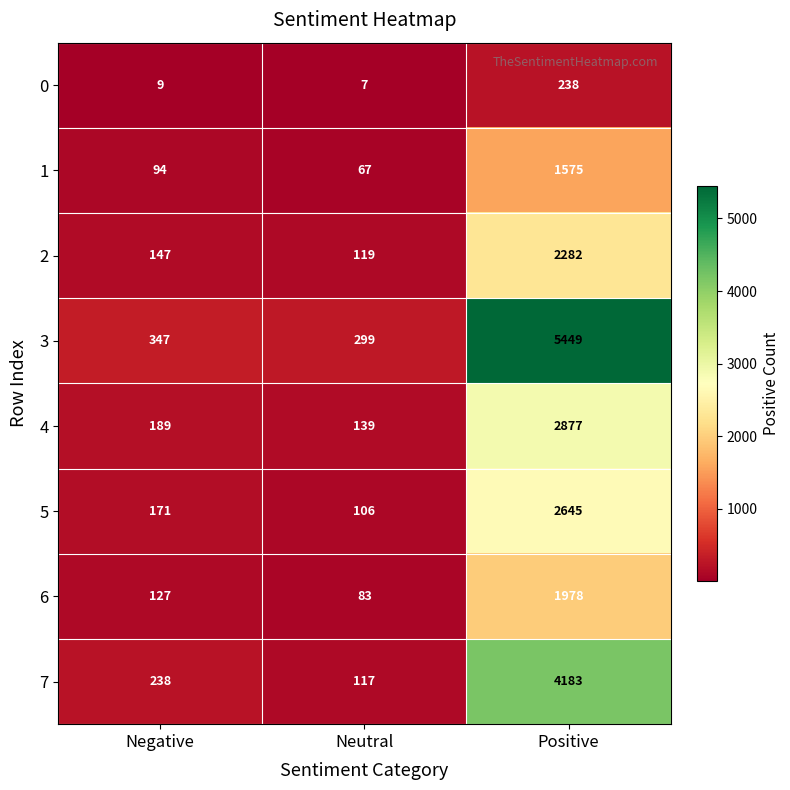

True or false: 1 has a value of 601 at Positive.

False